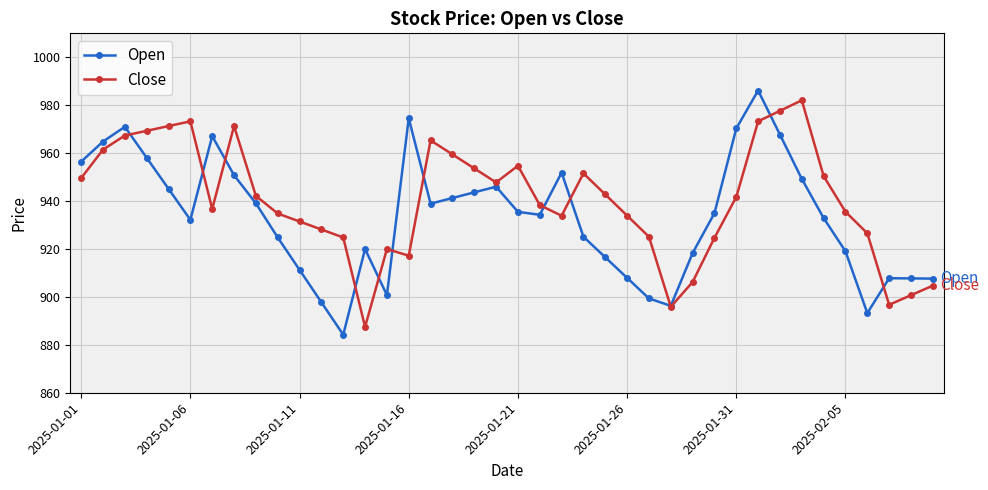

How many intersections are there between Close and Open?

12